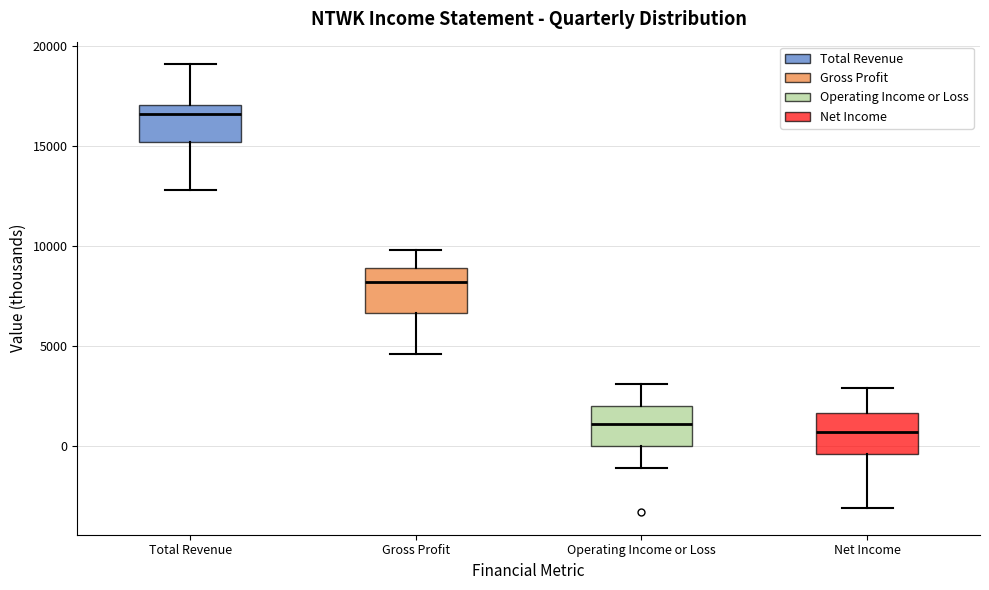

Reading left to right, transcribe this box plot: for each box, give where its median line is, the range the box spans, and where its two whiskers end, as read against the y-axis. The values are not printed on the chart, so give them approximately, as read against the axis.

Total Revenue: median 16500, box 15000 to 17000, whiskers 13000 to 19000
Gross Profit: median 8000, box 6500 to 9000, whiskers 4500 to 10000
Operating Income or Loss: median 1000, box 0 to 2000, whiskers -1000 to 3000
Net Income: median 500, box -500 to 1500, whiskers -3000 to 3000